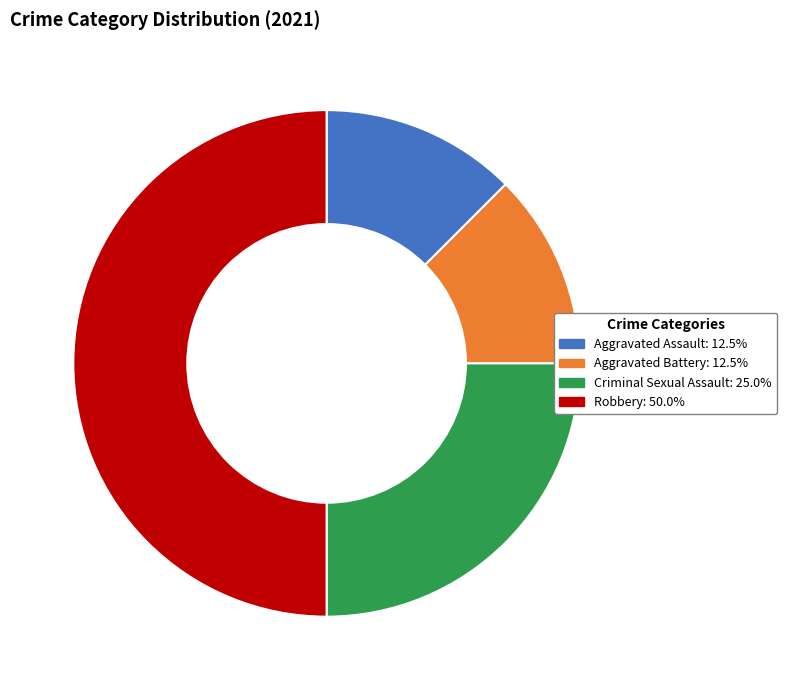

The Criminal Sexual Assault slice represents 32% of the pie. True or false?

False